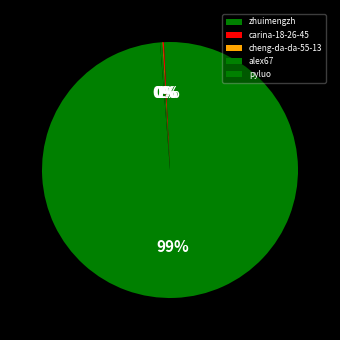

To the nearest percent, what portion does pyluo represent?

99%